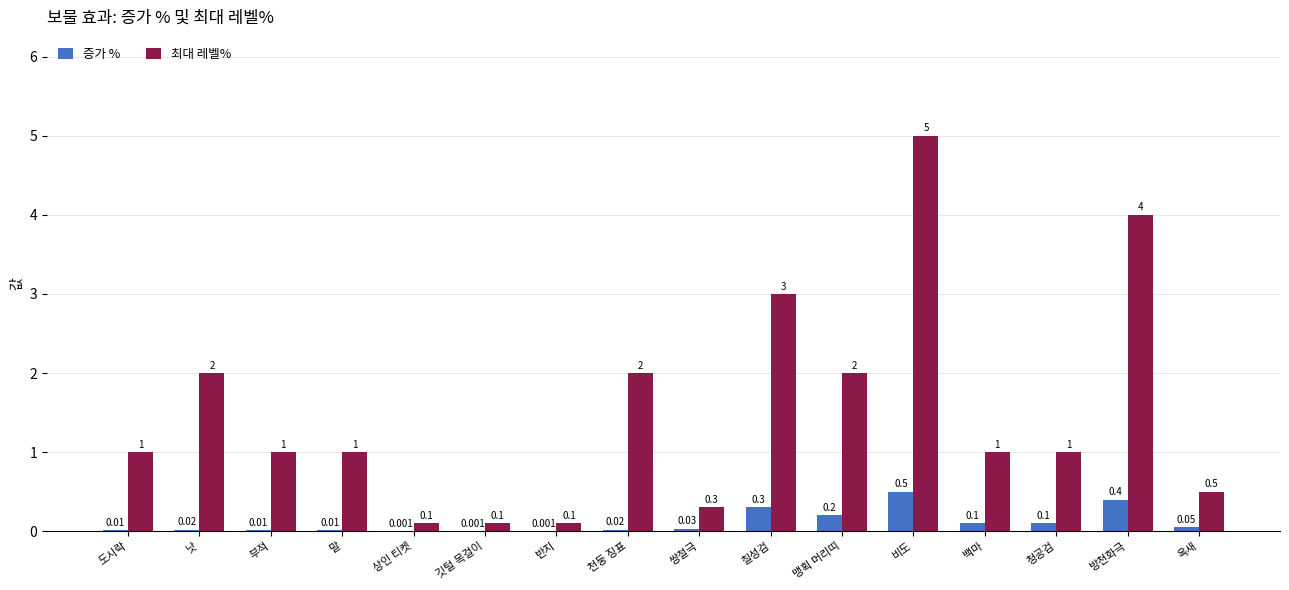

What is the sum of all 최대 레벨% values?

24.1